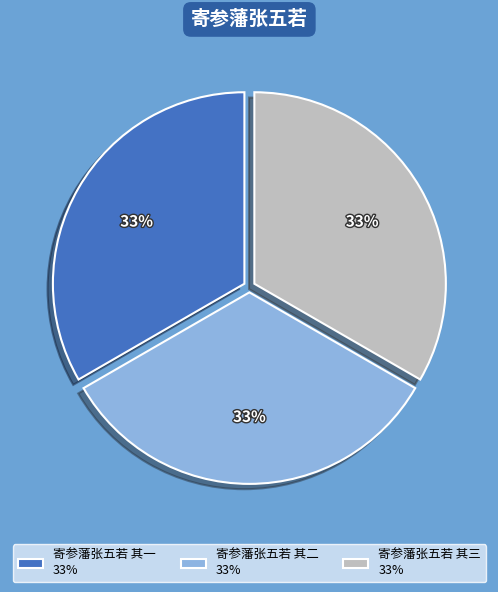

Does 寄参藩张五若 其二 33% represent more than half of the total?

No